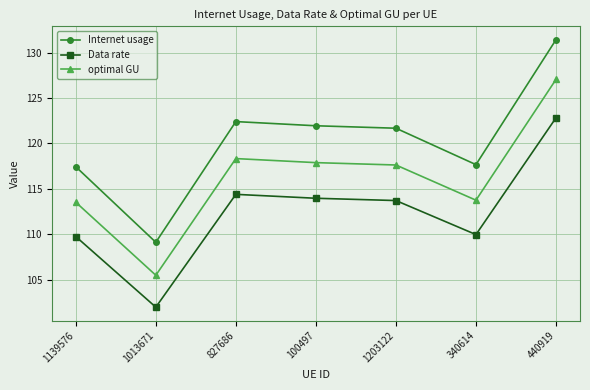

What is the label of the 7th point from the right?

1139576